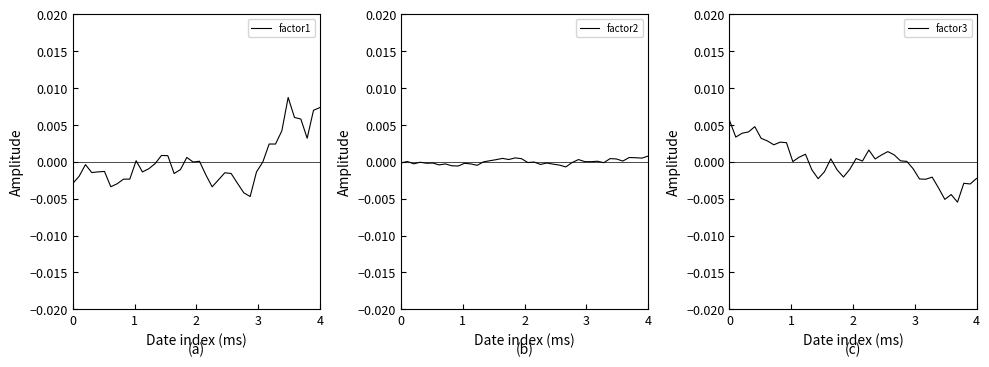

At which label does factor1 first exceed 0?

10